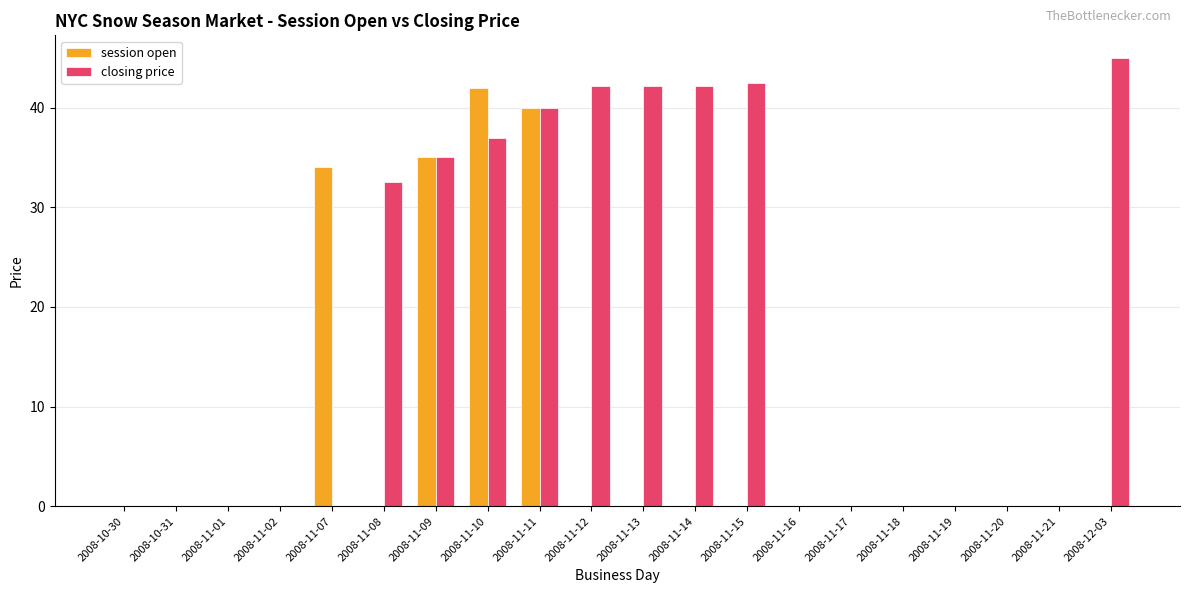

Are the bars horizontal?

No